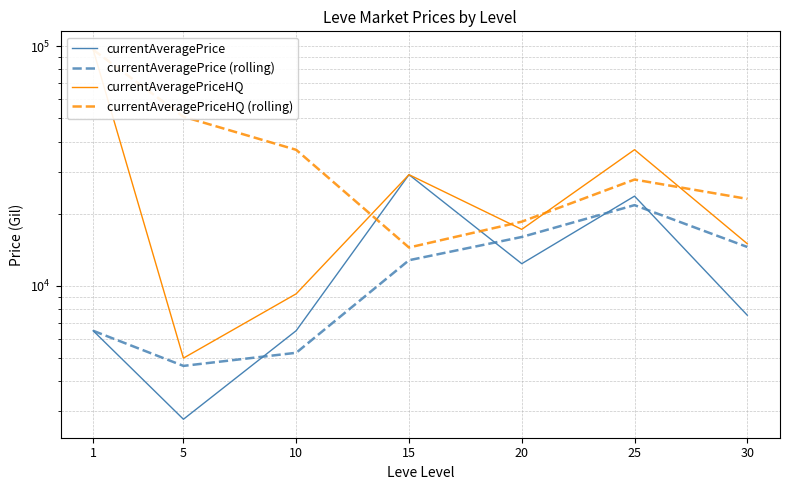

What is the spread (max minus min) of values at 15?

16322.2